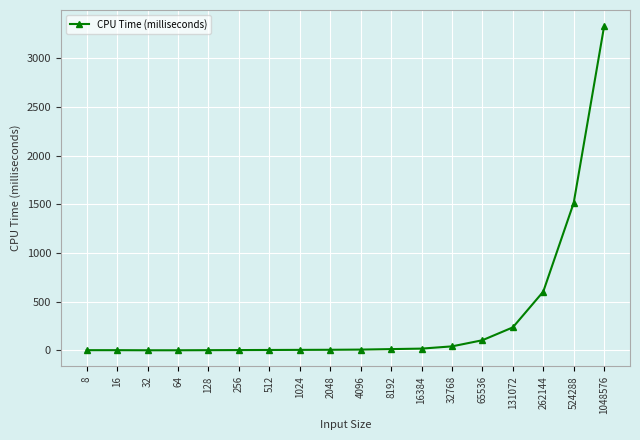

Does the chart display data point markers on the line(s)?

Yes